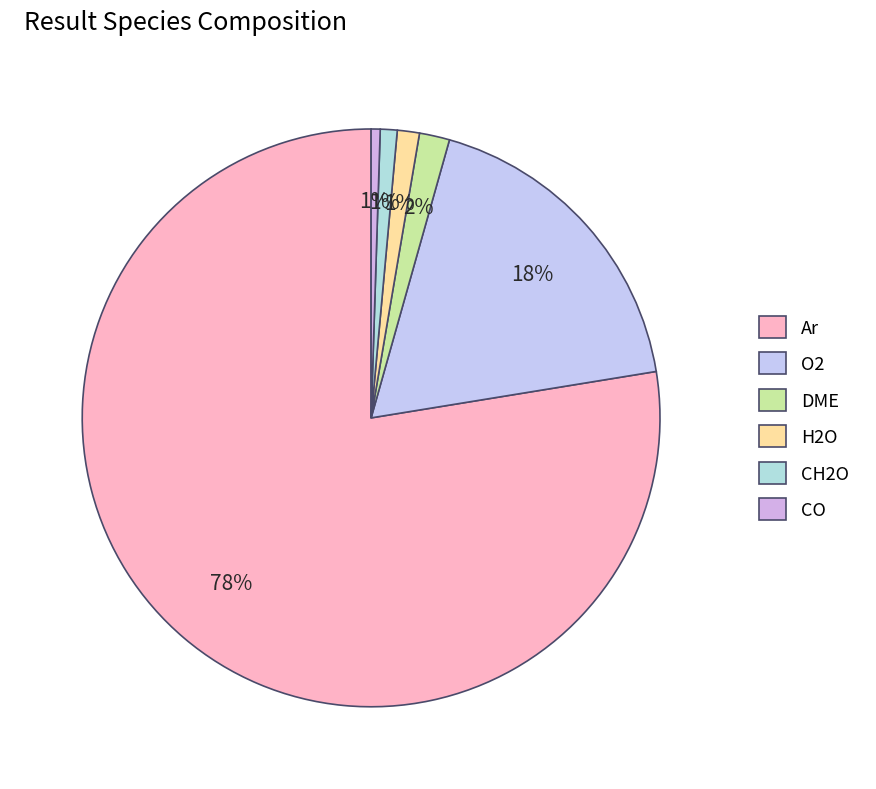

Is the sum of H2O and CO greater than half?

No